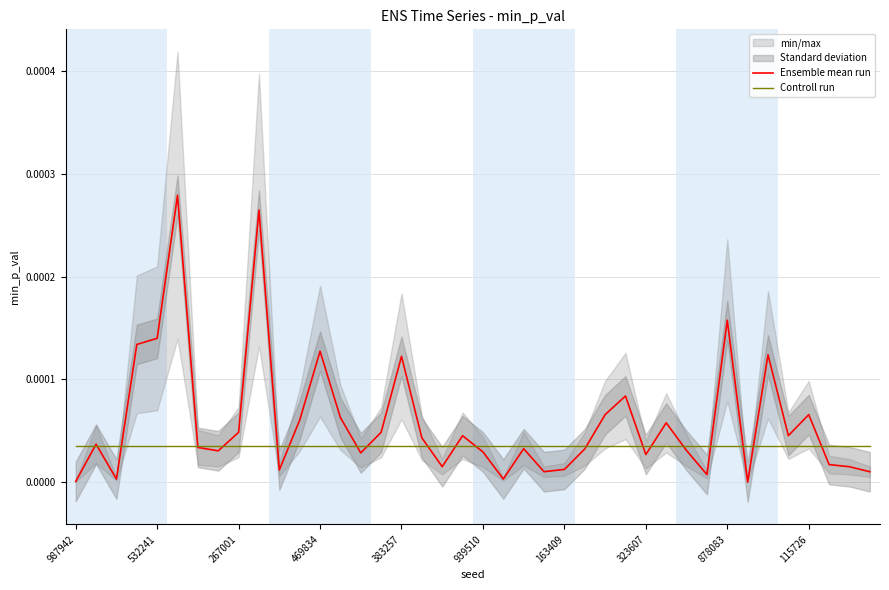

Is it true that Ensemble mean run equals 0.0 at 18?

True